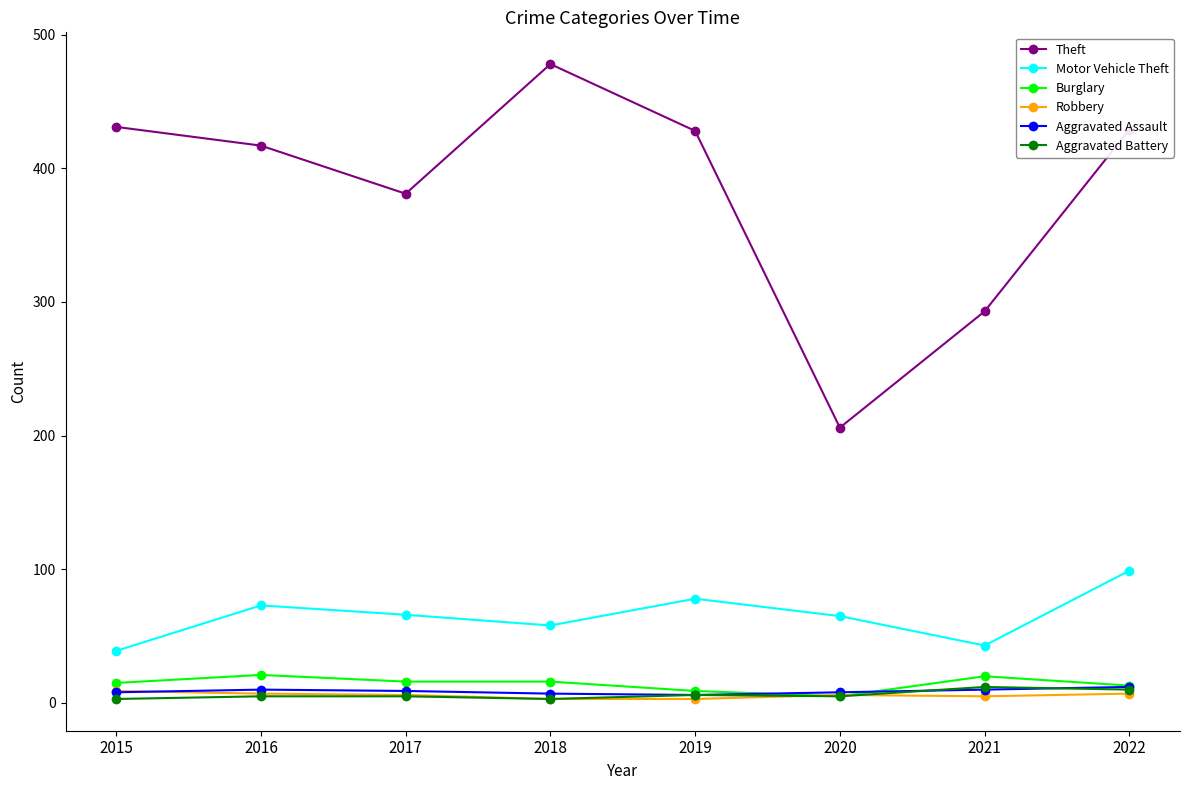

True or false: Burglary has more than 0 interior local peaks.

True